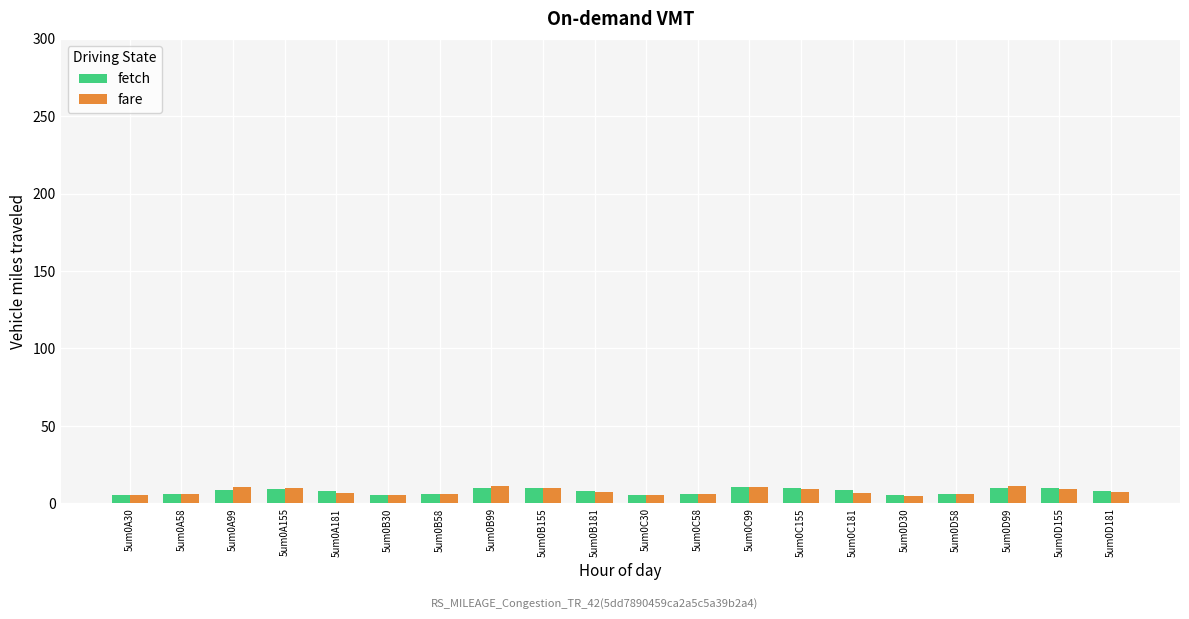

What is the value of the fare bar at the 15th from the left?

7.0